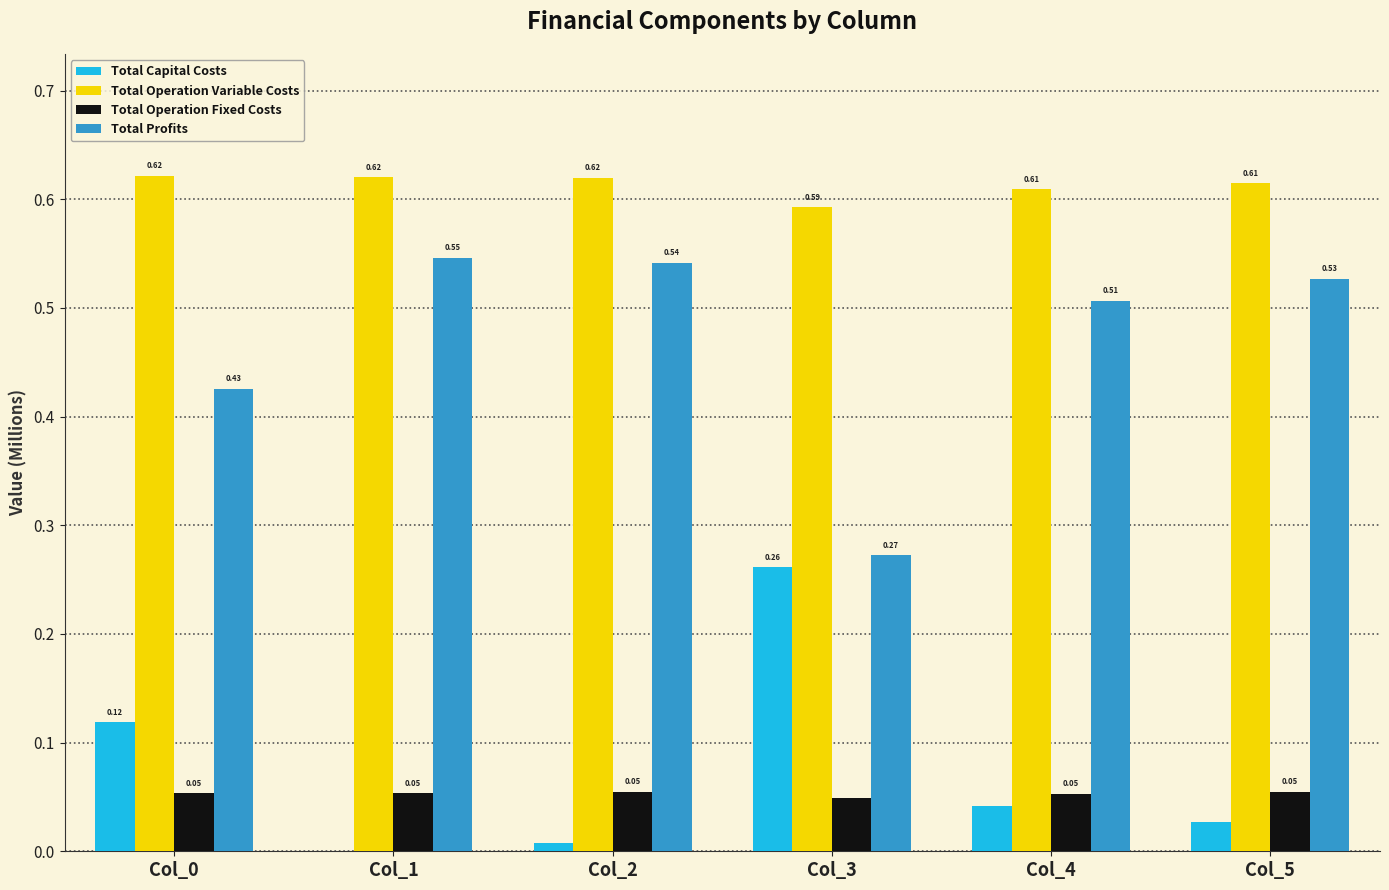

What is the sum of all Total Operation Variable Costs values?

3.7